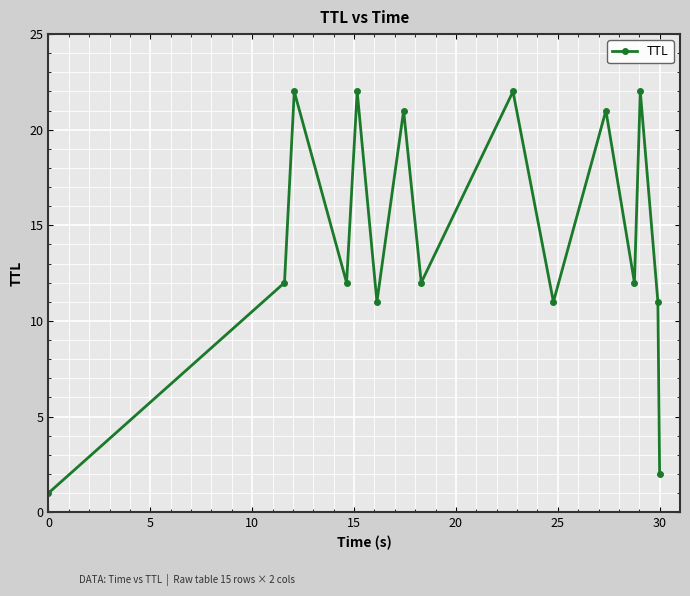

What is the greatest value displayed?

22